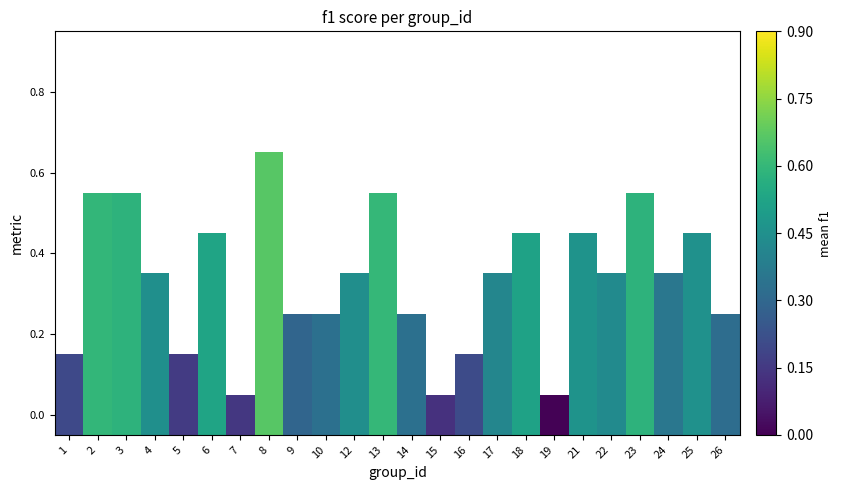

Between 4 and 13, which is larger?

13